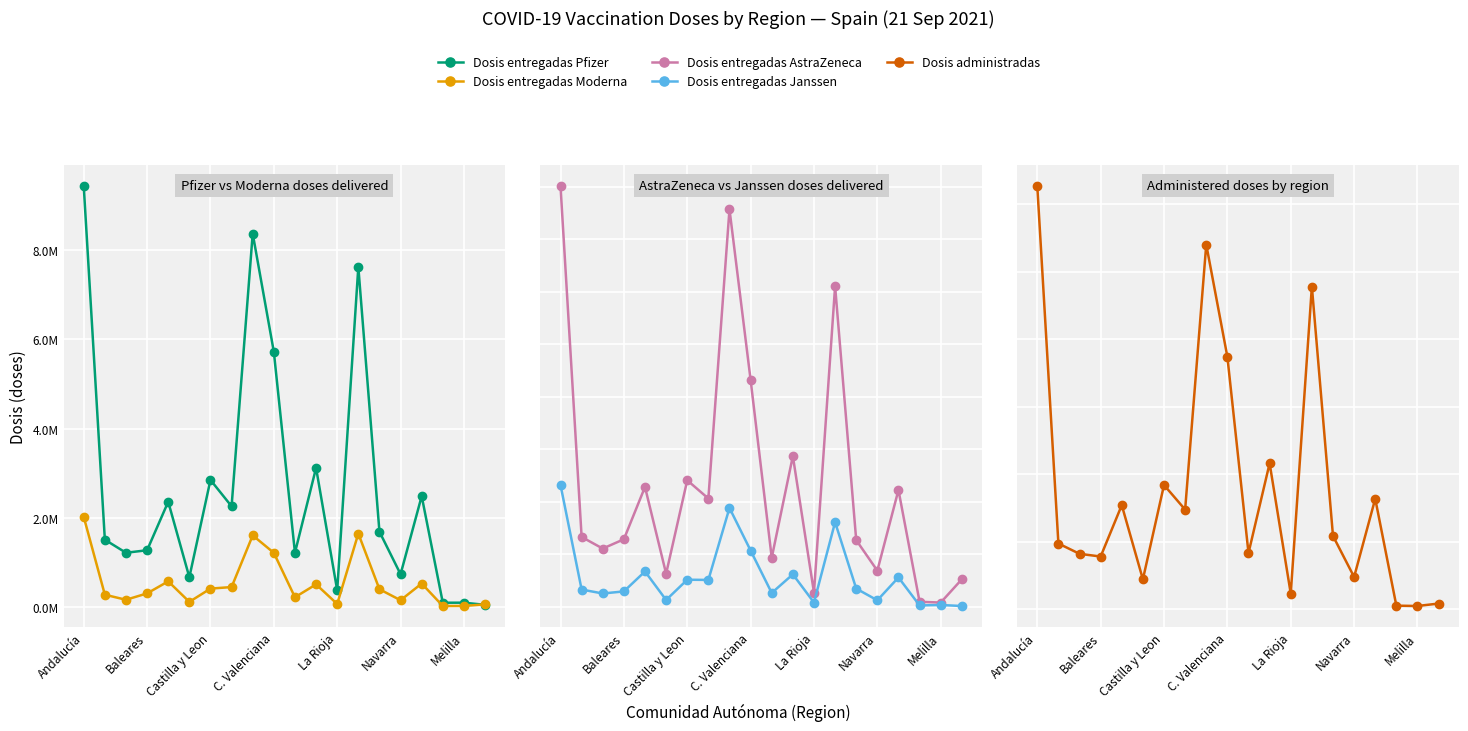

How many interior local peaks does the Dosis entregadas Pfizer series have?

7